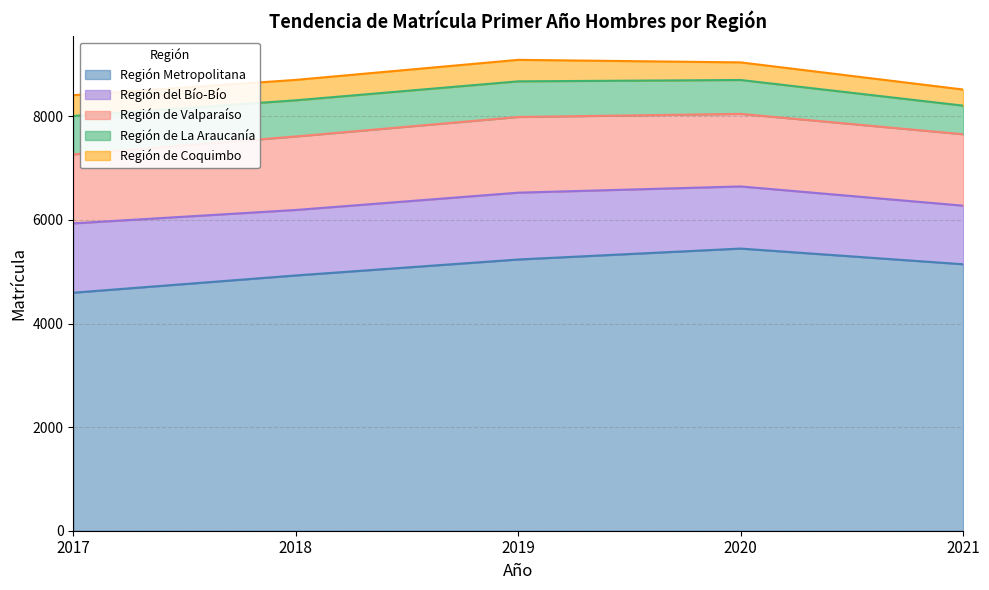

The Región de Valparaíso series shows 2447 at 2020. True or false?

False